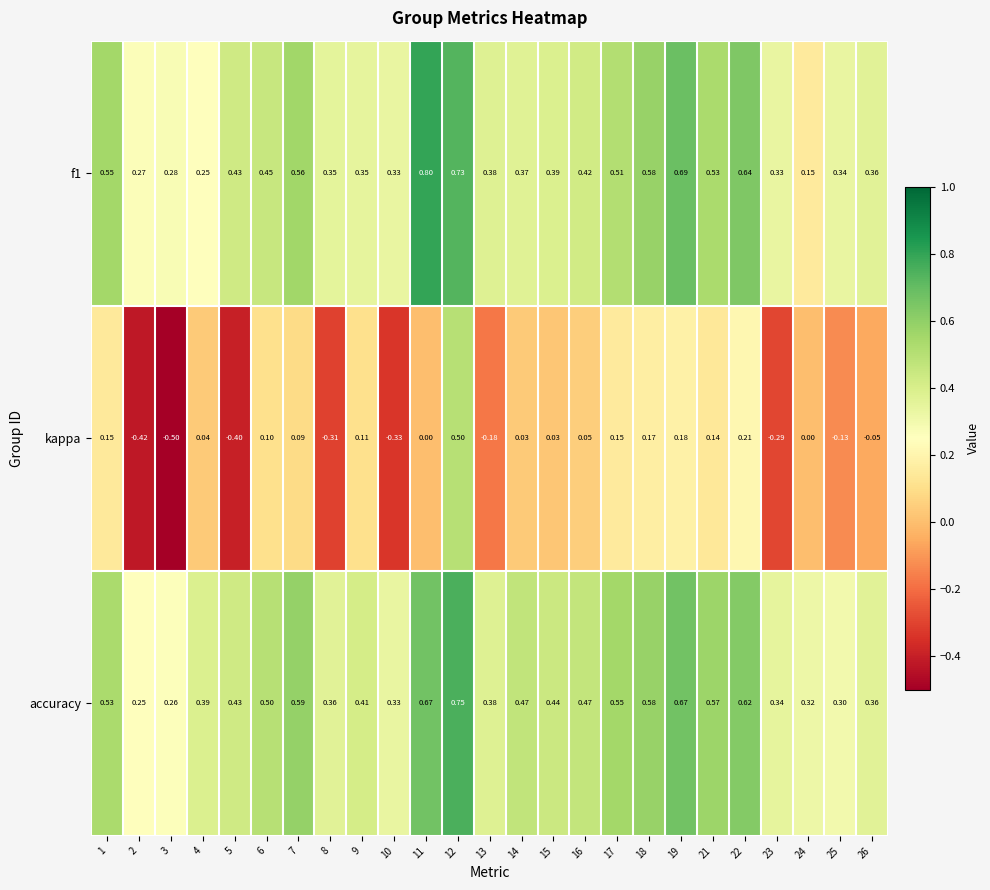

Between 5 and 26, which series saw the biggest shift?

kappa